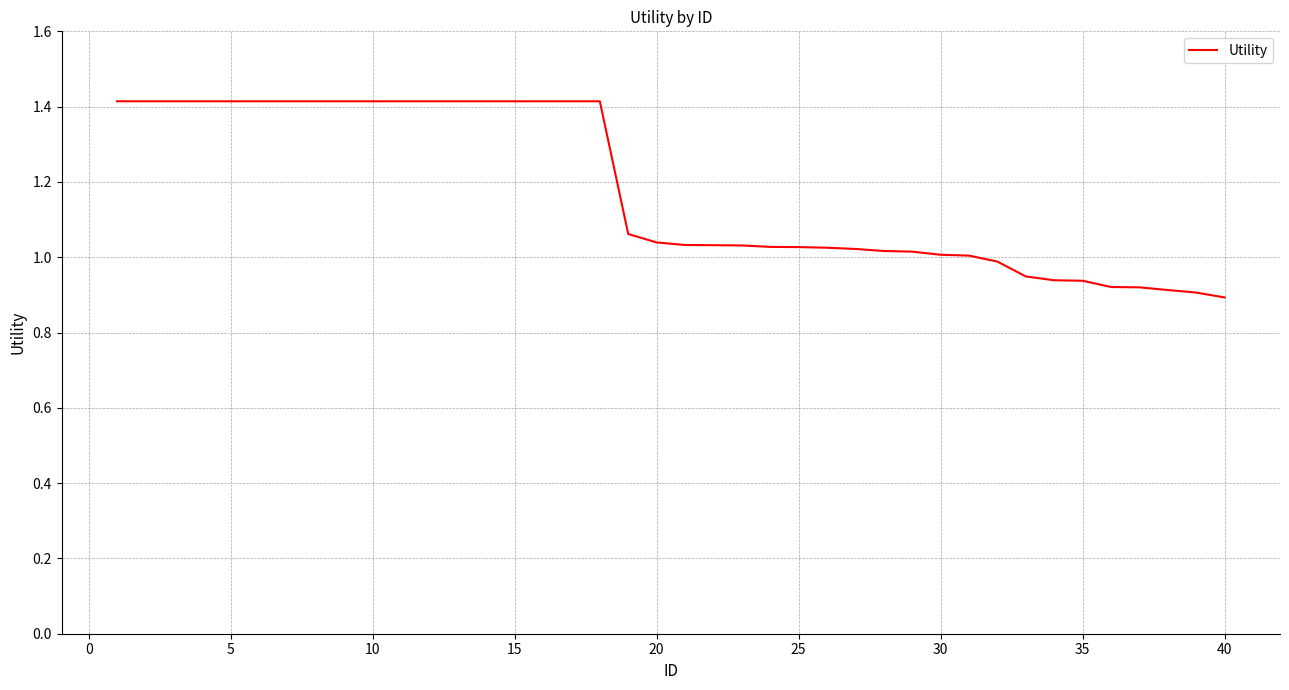

What is the maximum value shown in the chart?

1.4